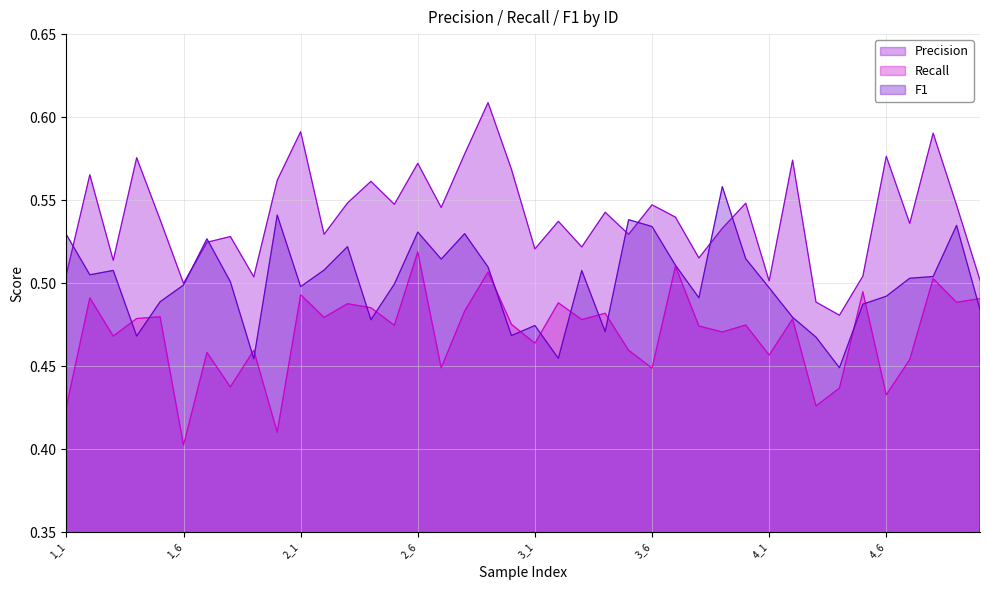

The value of Recall at 3_3 is 0.5. True or false?

True